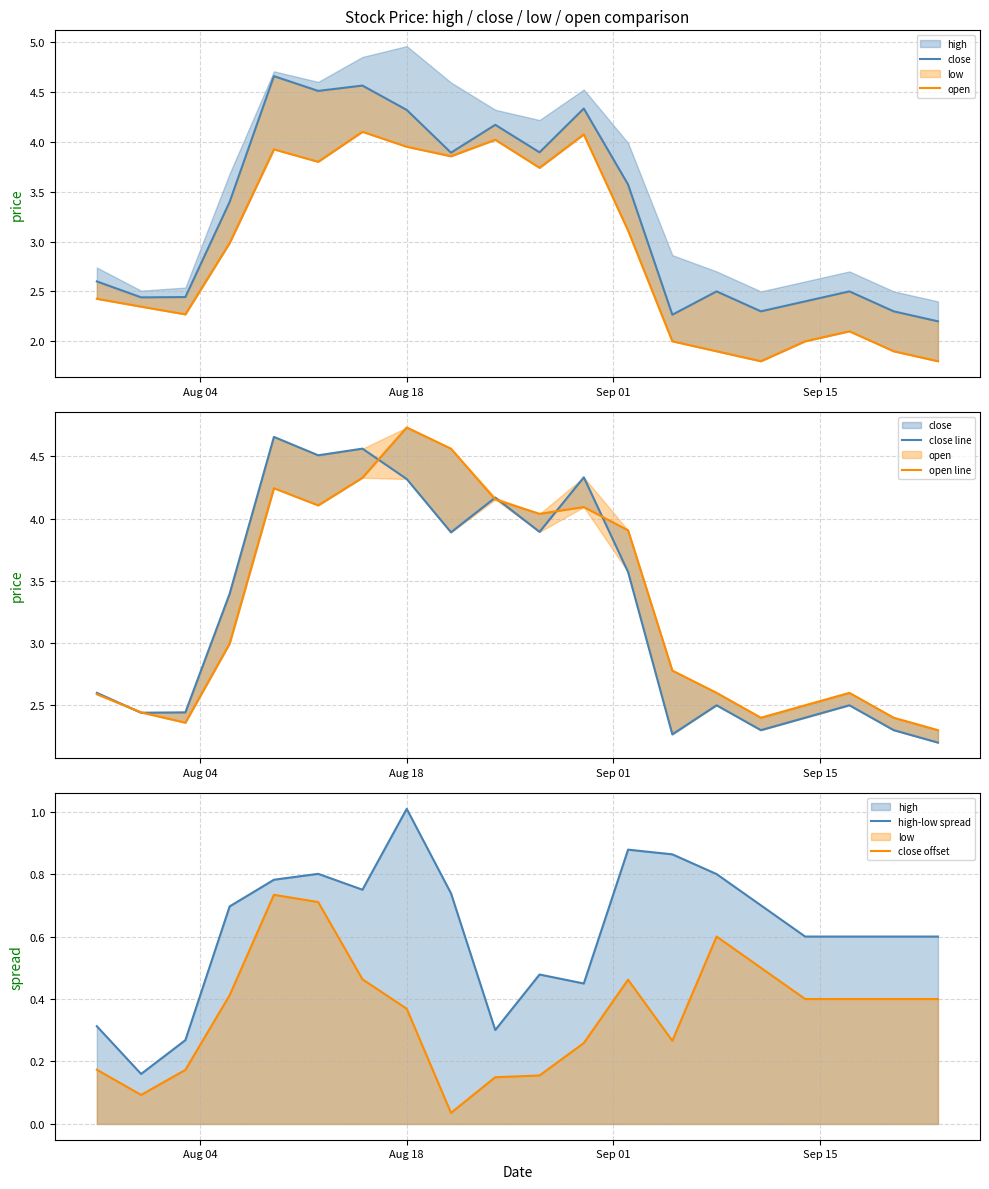

True or false: close offset and close line intersect in this chart.

False